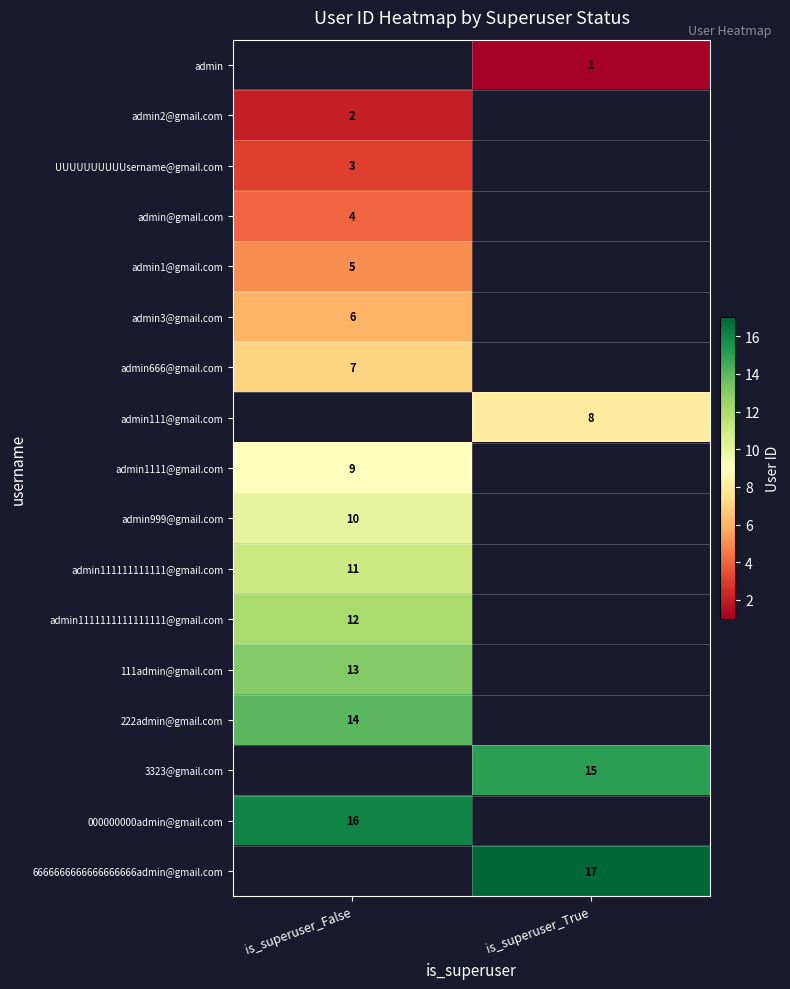

True or false: admin1@gmail.com has a value of 5 at is_superuser_False.

True